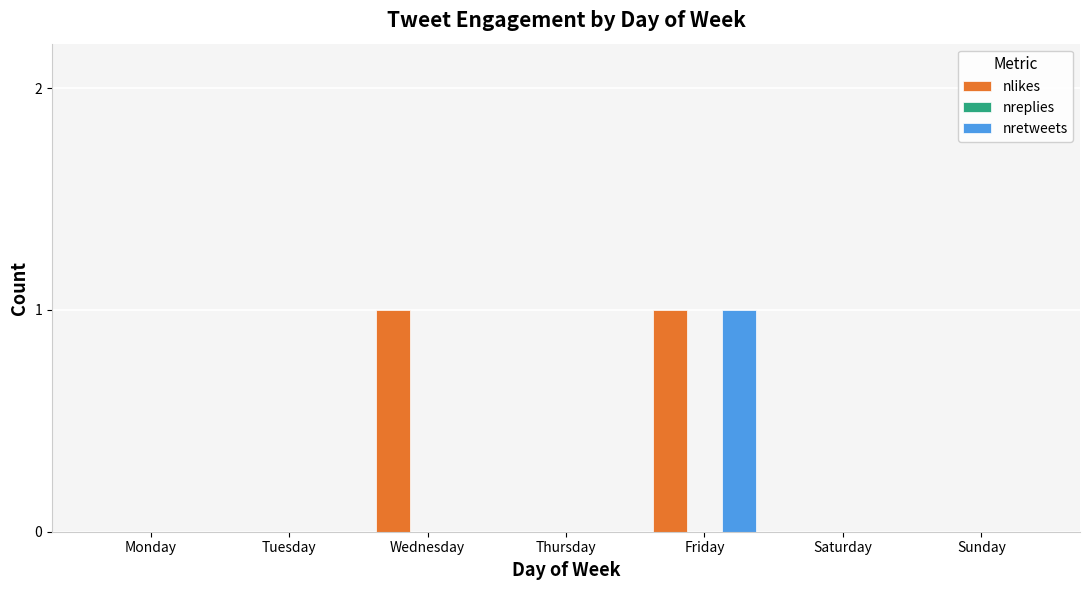

How many series are shown in this chart?

2